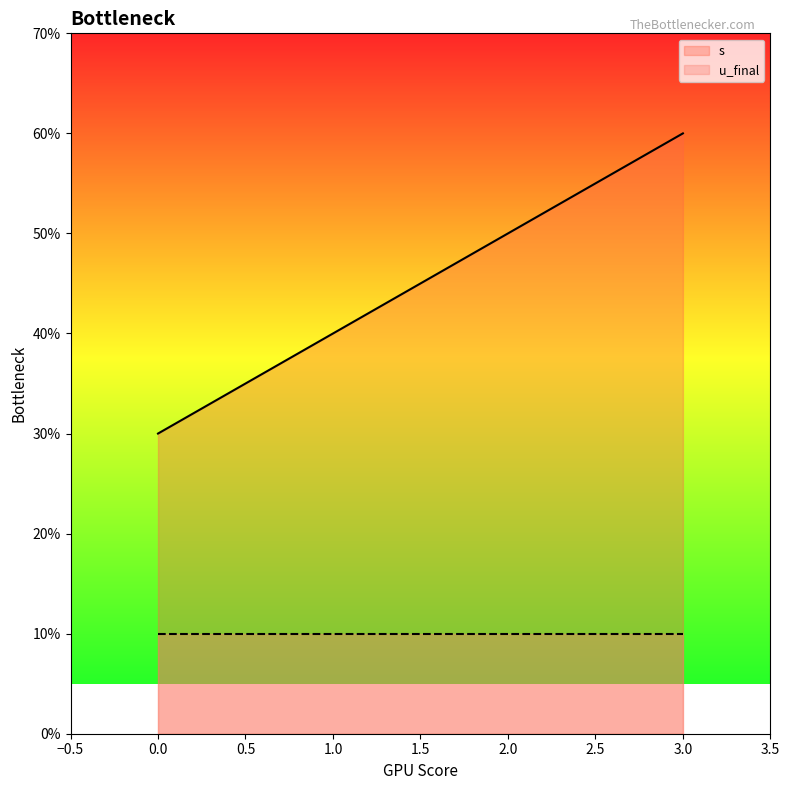

Which label corresponds to the largest value in the chart?

3